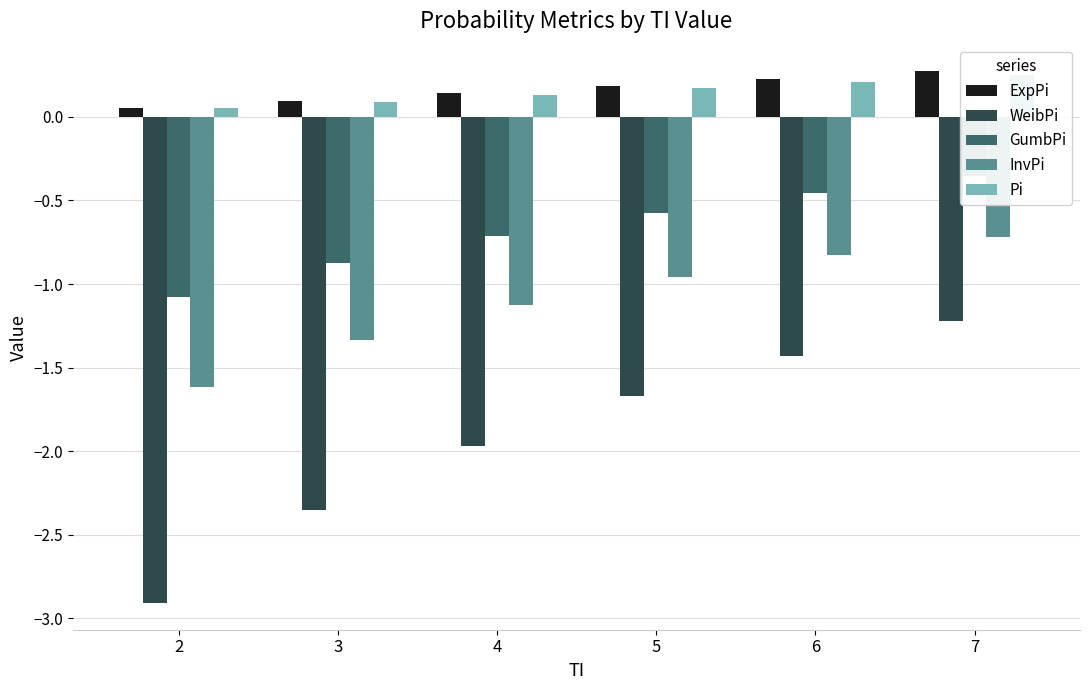

Is it true that InvPi equals -0.2 at 5?

False